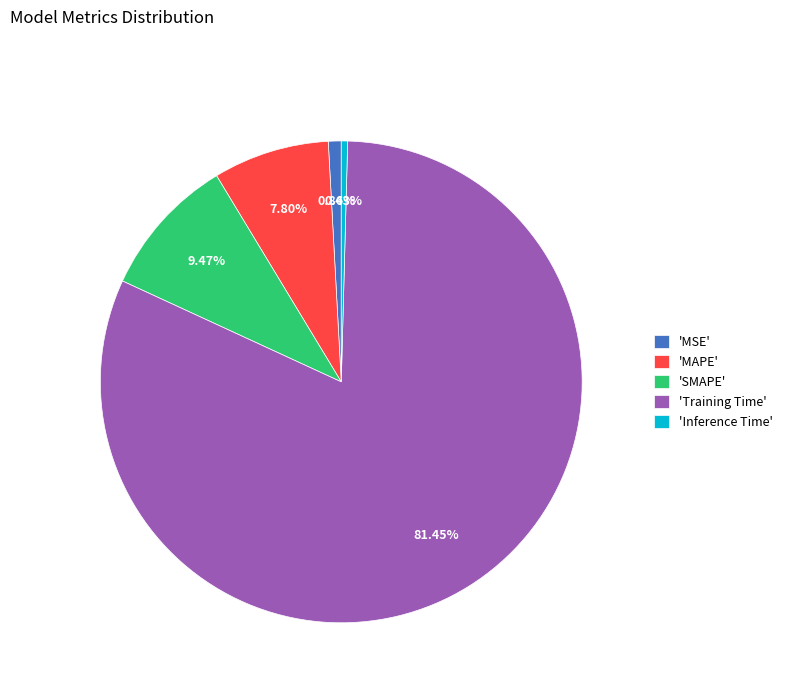

Is the sum of 'MSE' and 'Inference Time' greater than half?

No